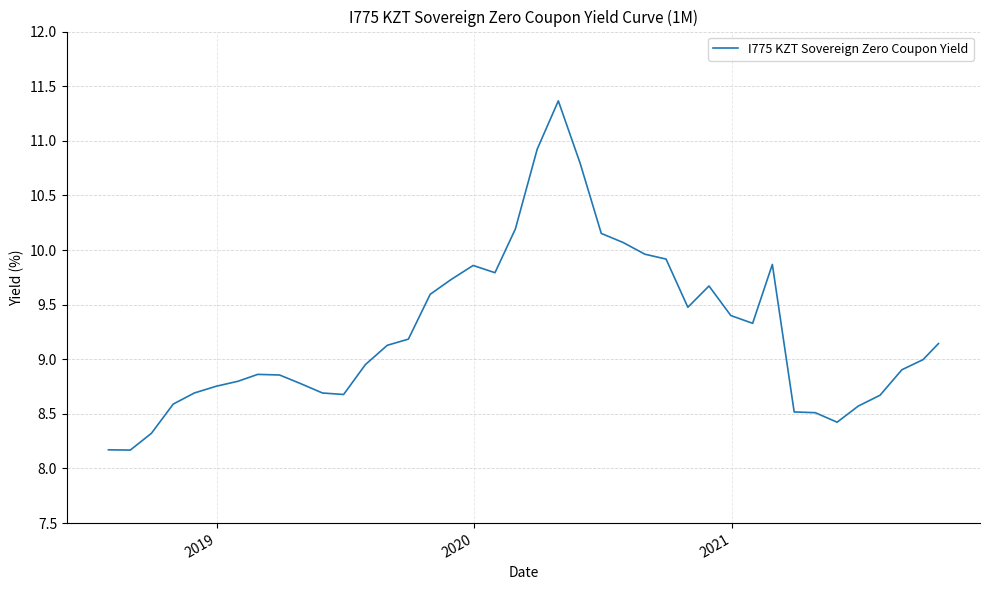

What is the difference between the maximum and minimum values?

3.2